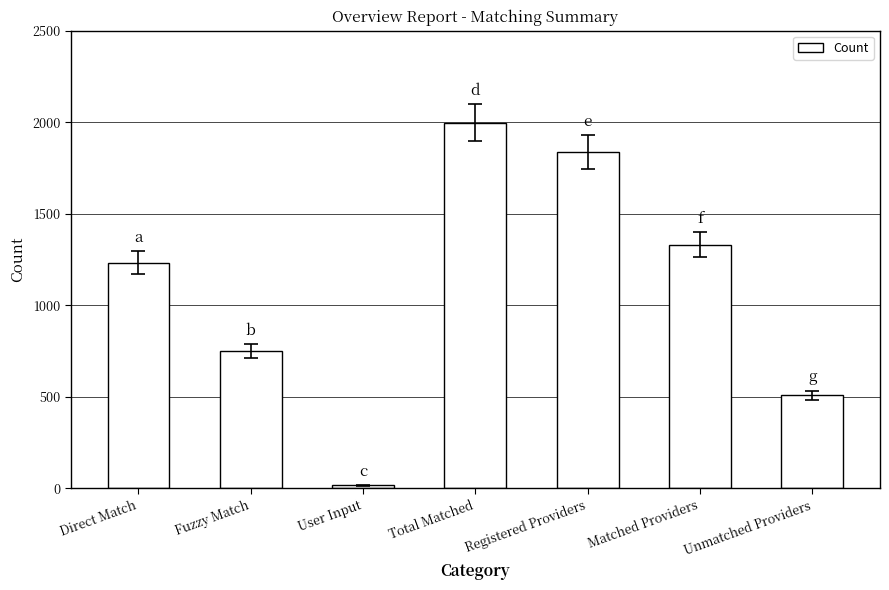

What is the label of the 5th bar from the left?

Registered Providers